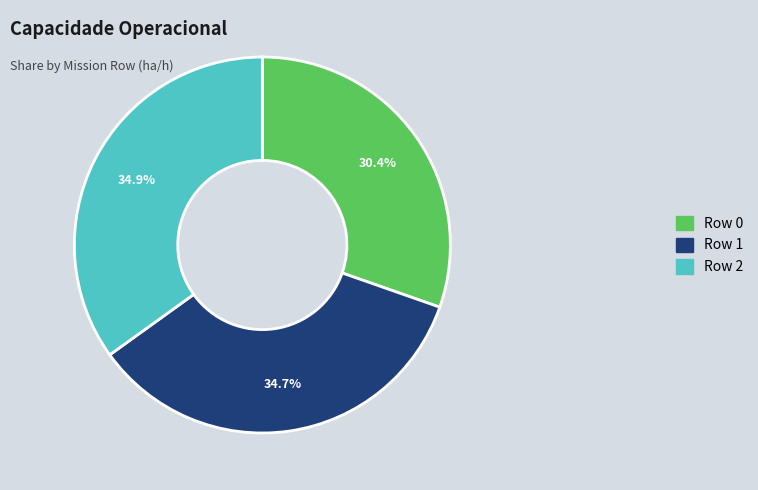

To the nearest percent, what portion does Row 2 represent?

35%